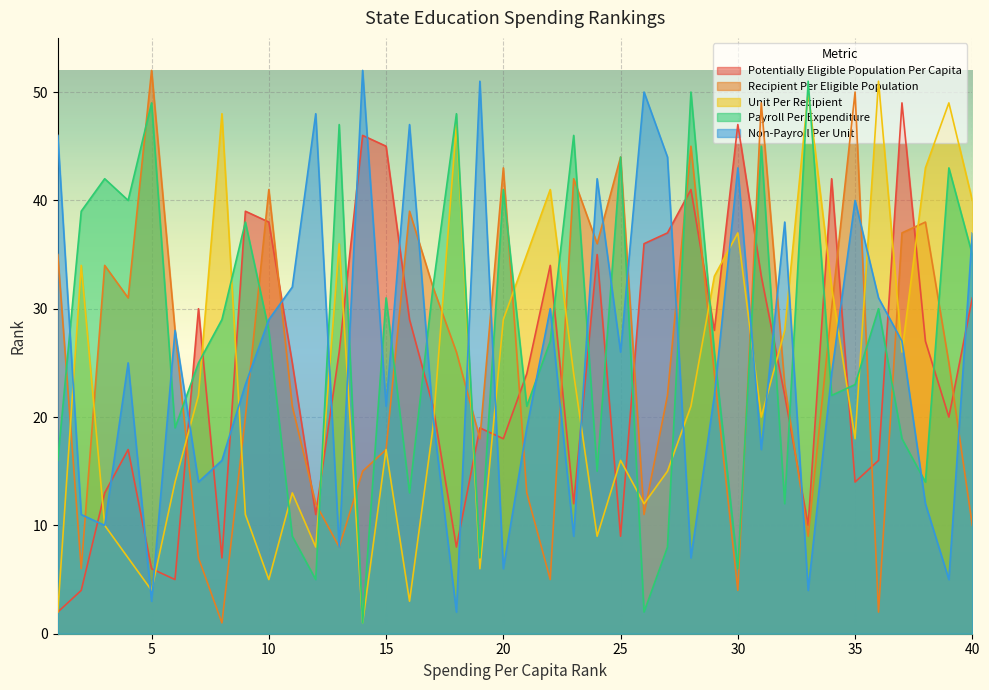

After their last crossing, which series has the higher values: Unit Per Recipient or Recipient Per Eligible Population?

Unit Per Recipient